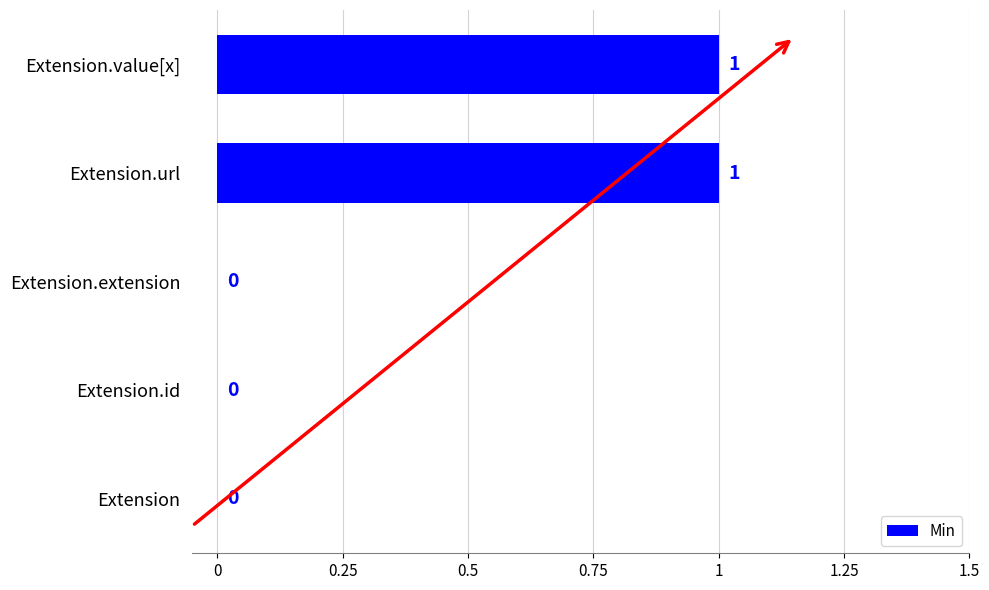

Count the number of values greater than 0.

2